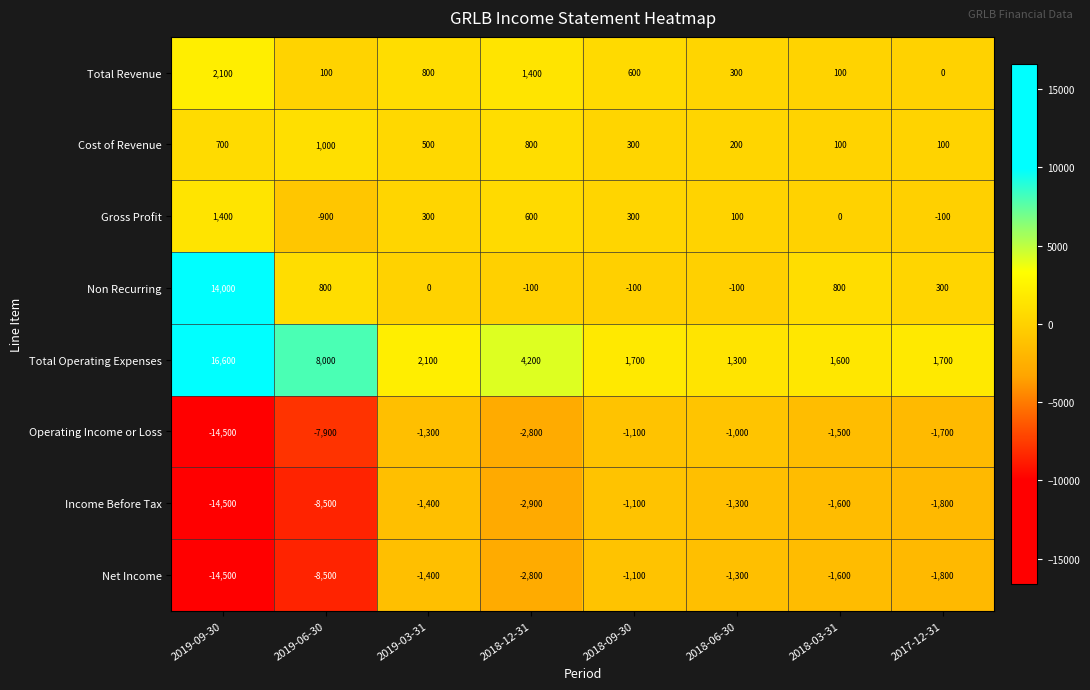

What is the total value across all series at 2018-09-30?

-500